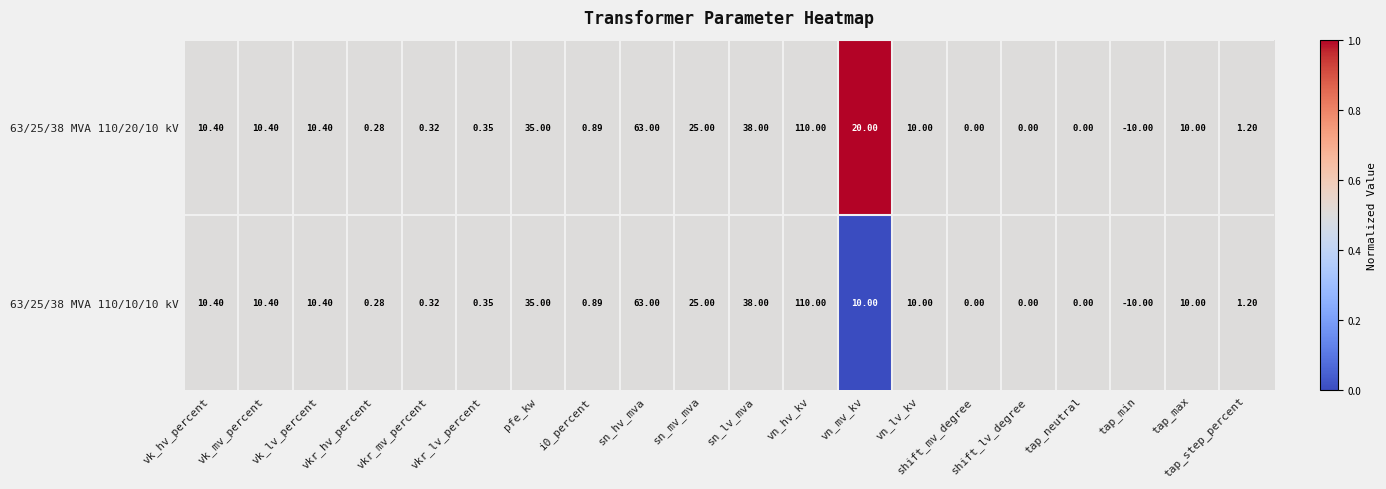

Which label corresponds to the largest value in the chart?

vn_hv_kv